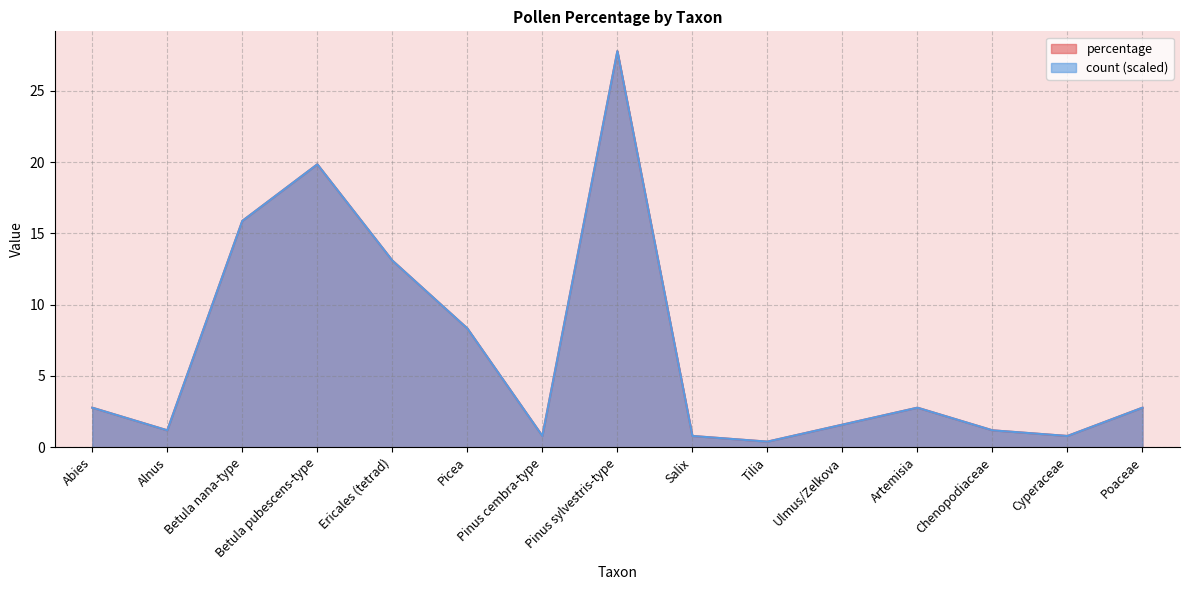

What is the average value of the percentage series?

6.7